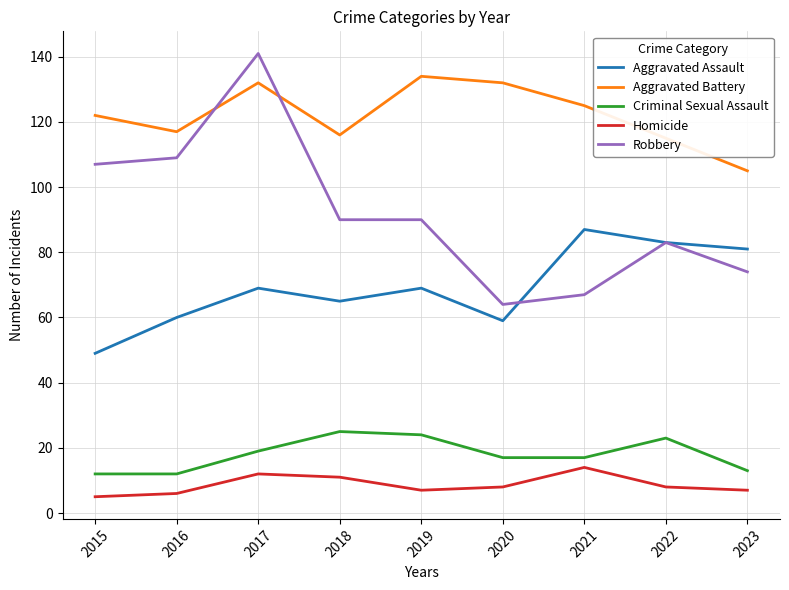

Reading left to right, list all the values displayed in this chart.

Aggravated Assault: 2015=49	2016=60	2017=69	2018=65	2019=69	2020=59	2021=87	2022=83	2023=81
Aggravated Battery: 2015=122	2016=117	2017=132	2018=116	2019=134	2020=132	2021=125	2022=115	2023=105
Criminal Sexual Assault: 2015=12	2016=12	2017=19	2018=25	2019=24	2020=17	2021=17	2022=23	2023=13
Homicide: 2015=5	2016=6	2017=12	2018=11	2019=7	2020=8	2021=14	2022=8	2023=7
Robbery: 2015=107	2016=109	2017=141	2018=90	2019=90	2020=64	2021=67	2022=83	2023=74